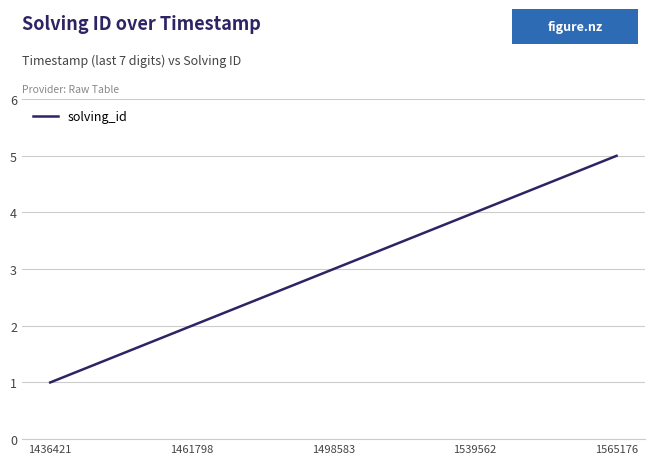

Reading left to right, list all the values displayed in this chart.

1	2	3	4	5